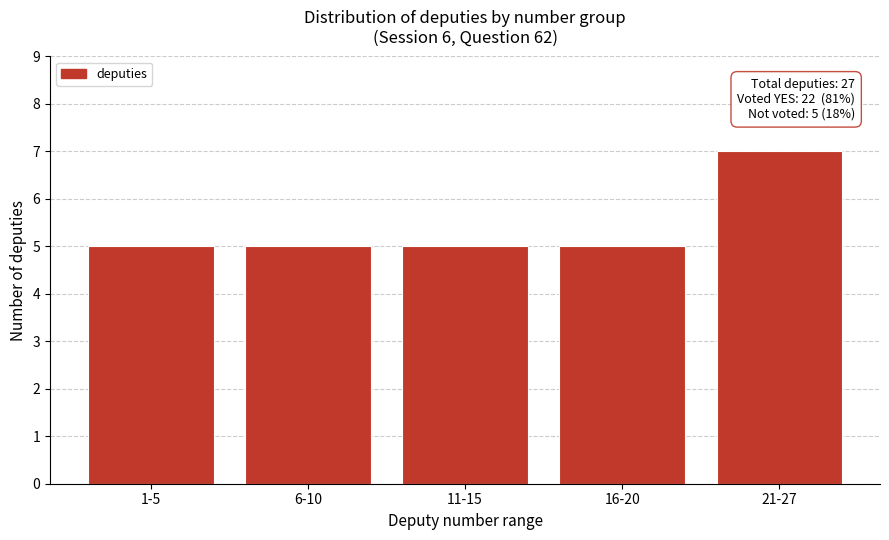

Reading left to right, extract all data points from this chart.

1-5=5	6-10=5	11-15=5	16-20=5	21-27=7